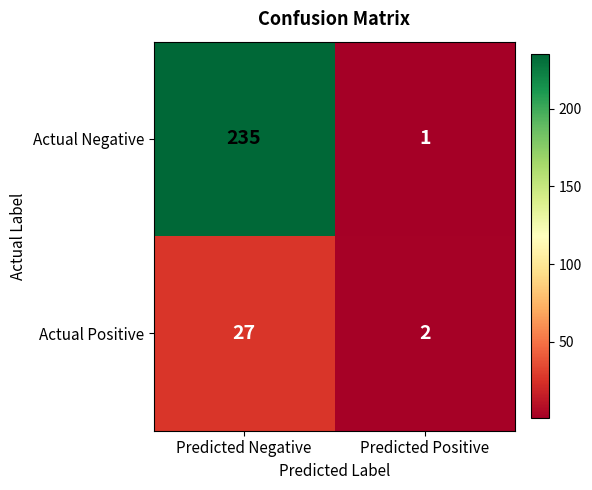

Rank the series at Predicted Positive from lowest to highest value.

Actual Negative, Actual Positive